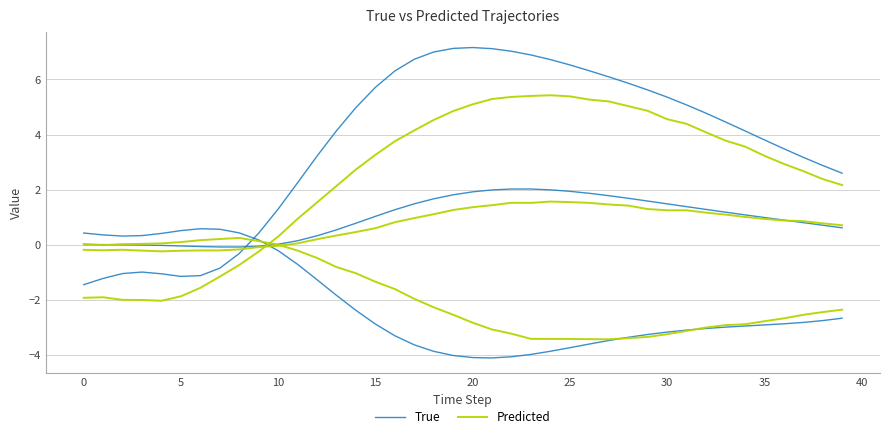

True or false: Predicted and True intersect in this chart.

False